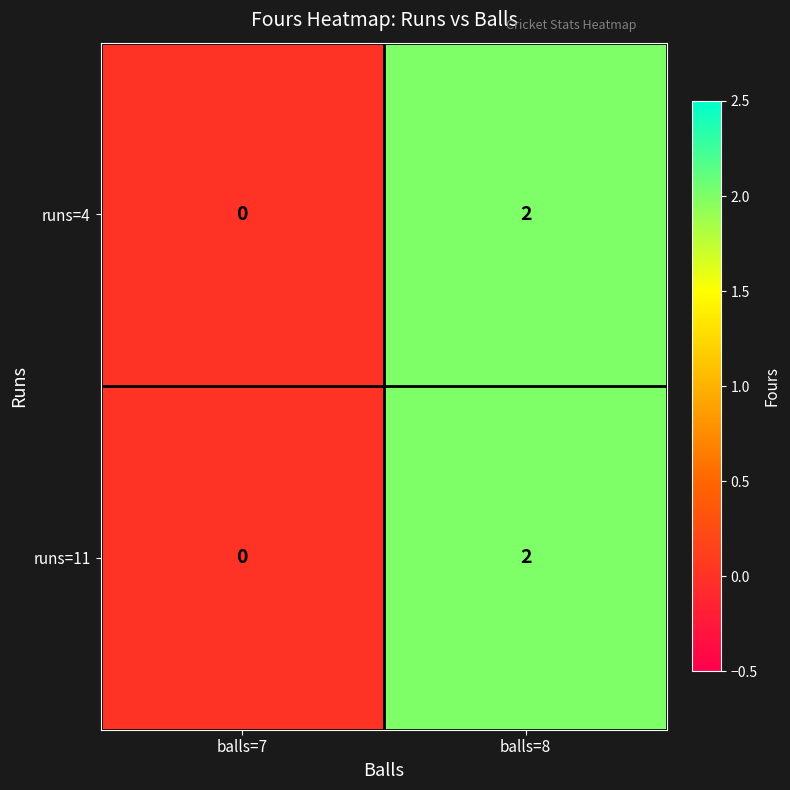

Reading left to right, list all the values displayed in this chart.

runs=4: balls=7=0	balls=8=2
runs=11: balls=7=0	balls=8=2